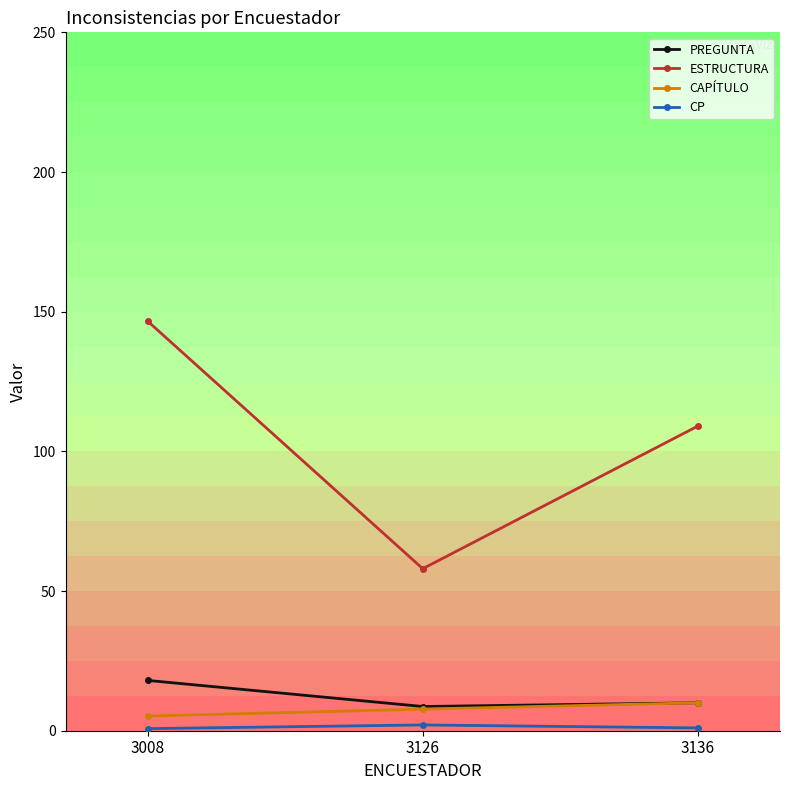

Is it true that CAPÍTULO equals 5.2 at 3008?

True